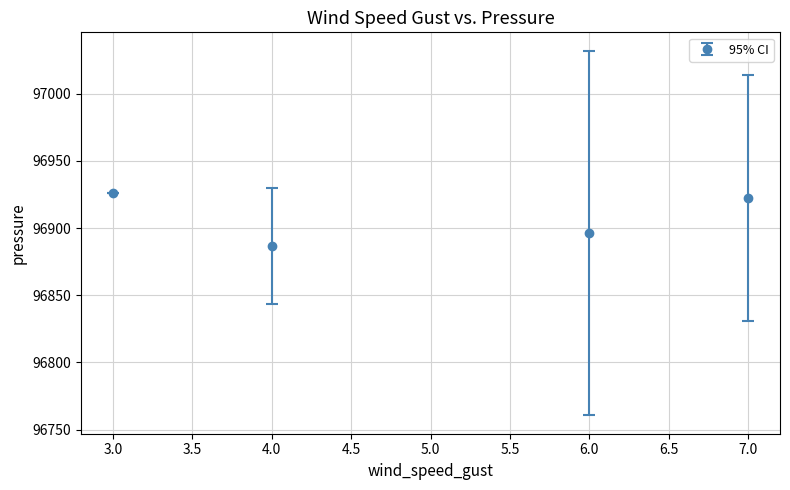

How many interior local valleys (lower than both neighbors) does the data have?

1